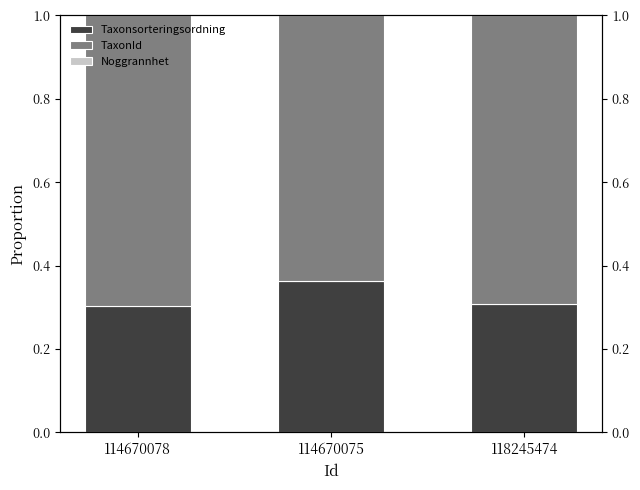

Reading left to right, list all the values displayed in this chart.

Taxonsorteringsordning: 114670078=0.3	114670075=0.4	118245474=0.3
TaxonId: 114670078=0.7	114670075=0.6	118245474=0.7
Noggrannhet: 114670078=0.0	114670075=0.0	118245474=0.0